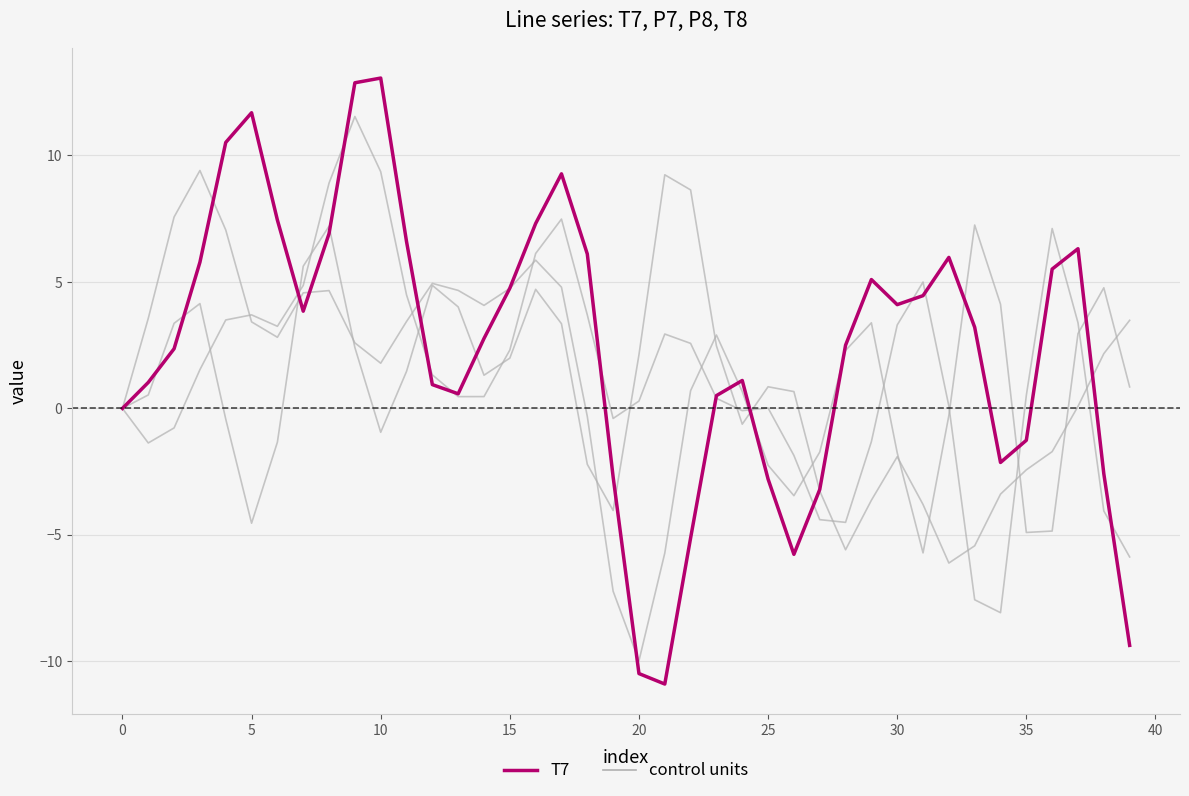

How many lines are shown in the chart?

4